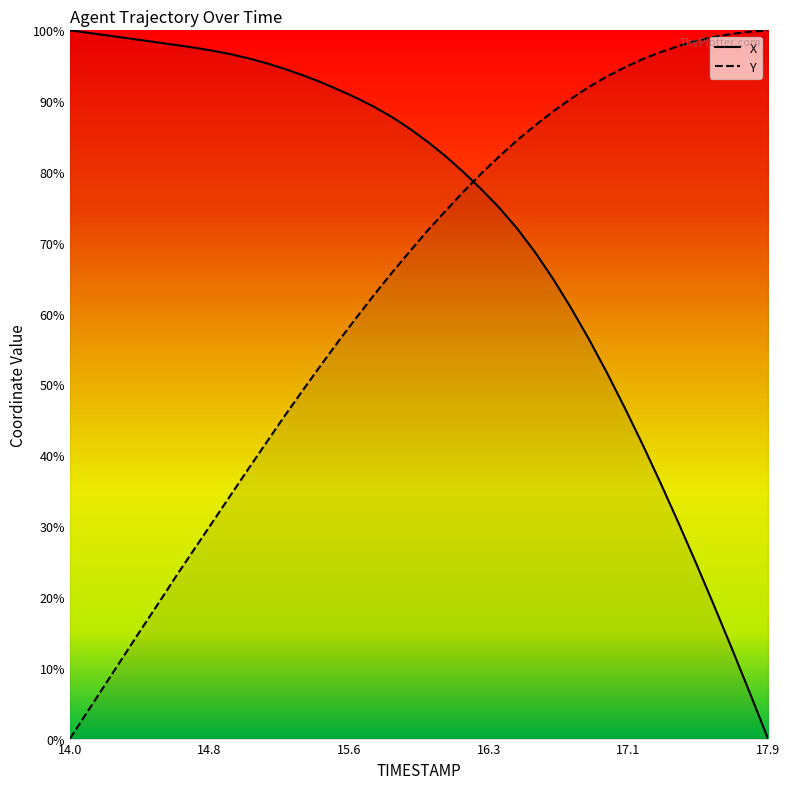

The X series shows 54.7 at 16.1. True or false?

False